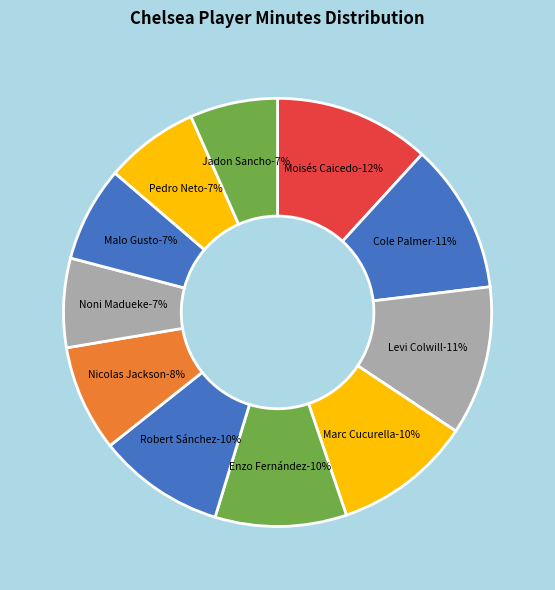

Count the number of slices in the pie.

11